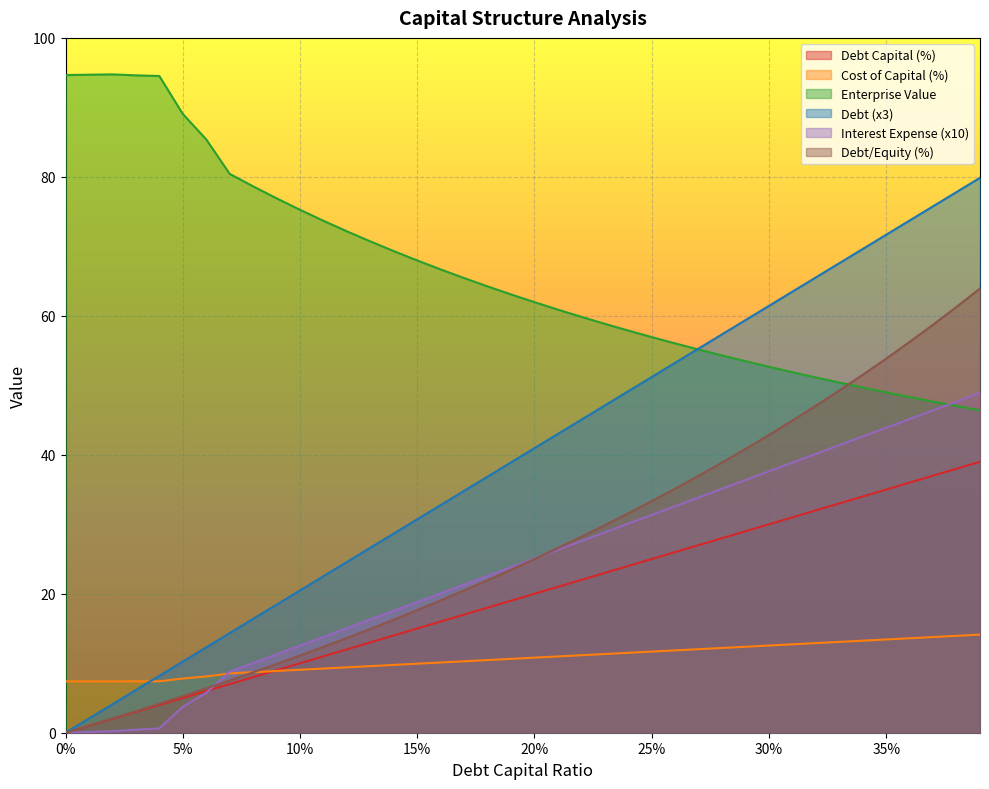

How many data points in enterprise_value are above 63?

20